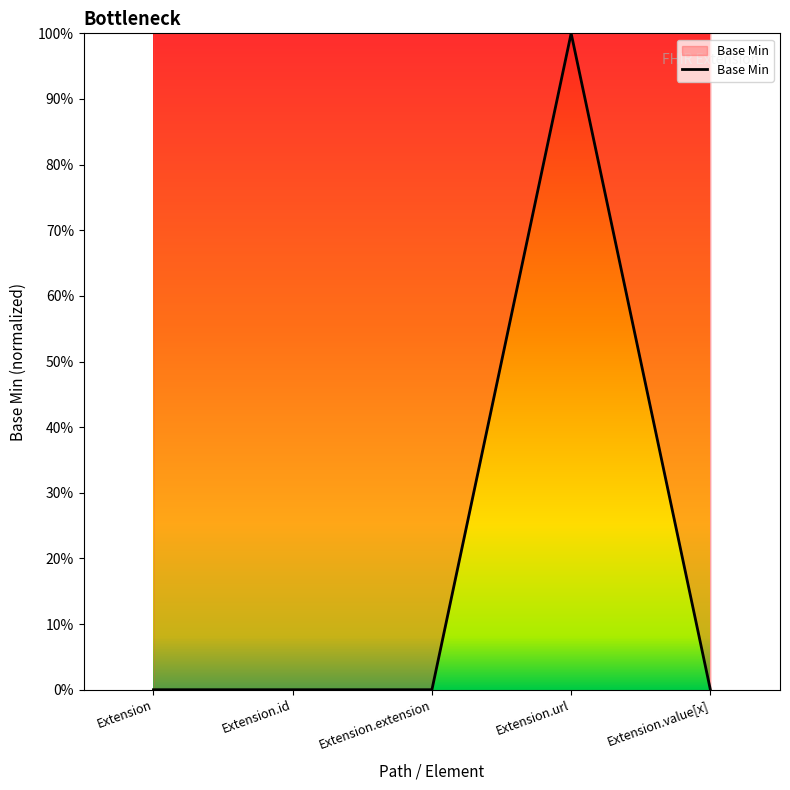

Reading left to right, list all the values displayed in this chart.

Extension=0	Extension.id=0	Extension.extension=0	Extension.url=1	Extension.value[x]=0